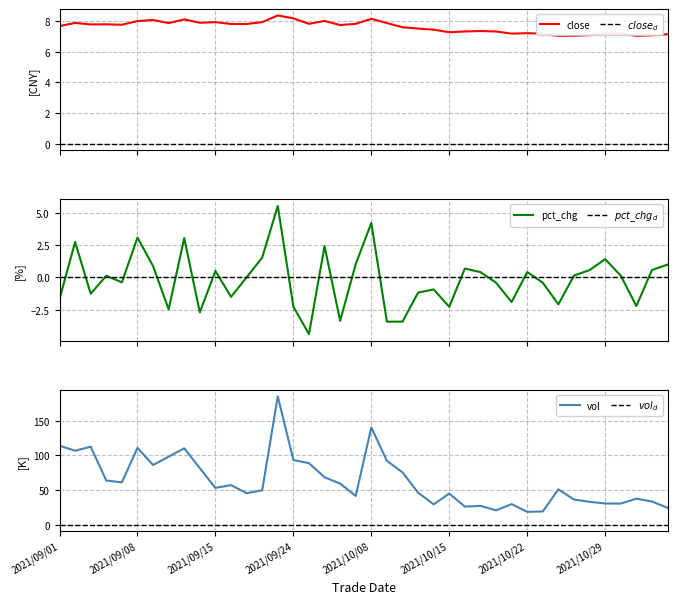

True or false: vol has a value of 44.8 at 2021/10/15.

True